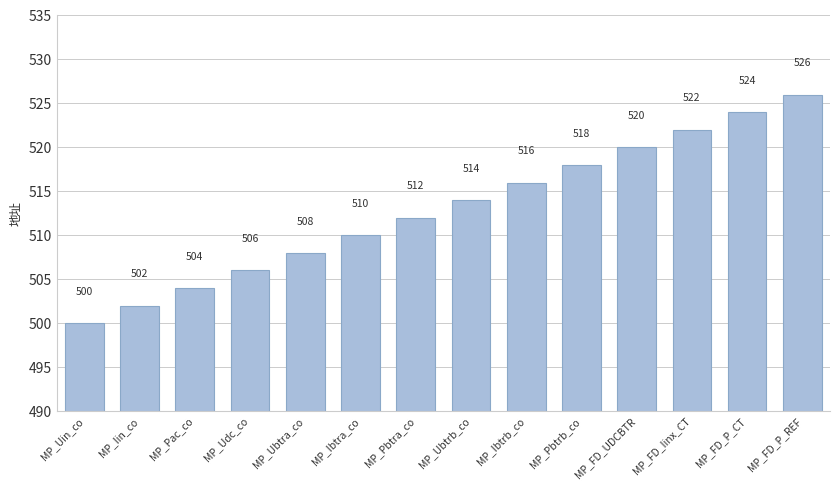

What is the label of the 10th bar from the right?

MP_Ubtra_co